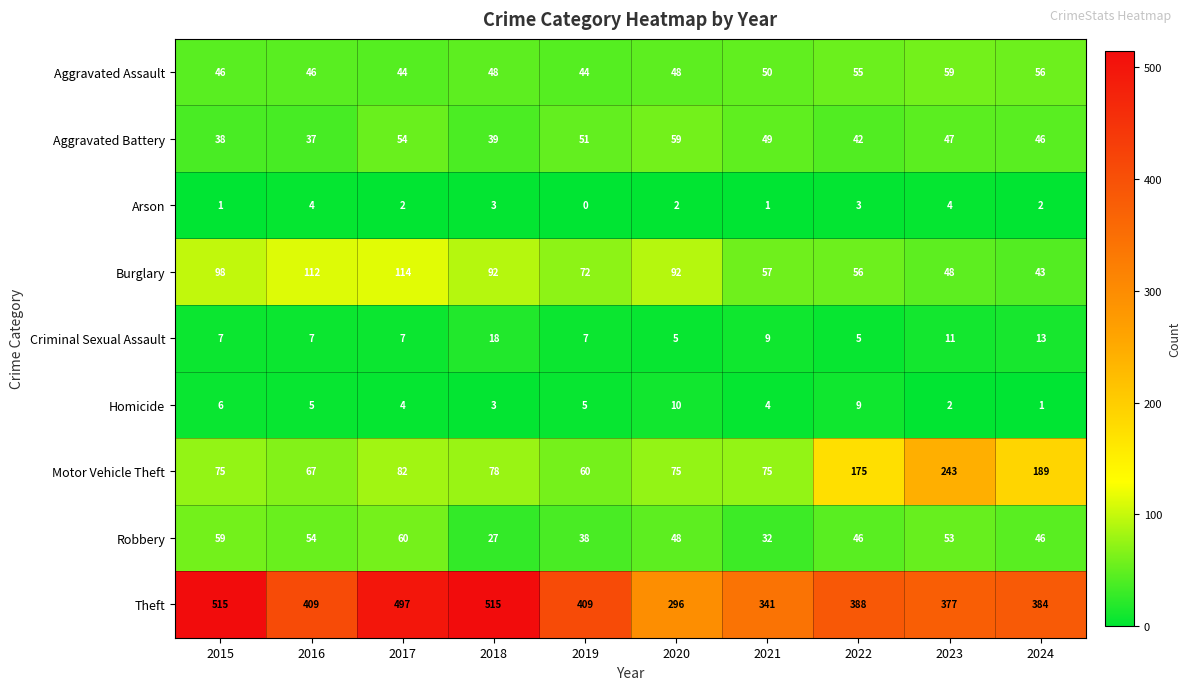

What is the average value of the Robbery series?

46